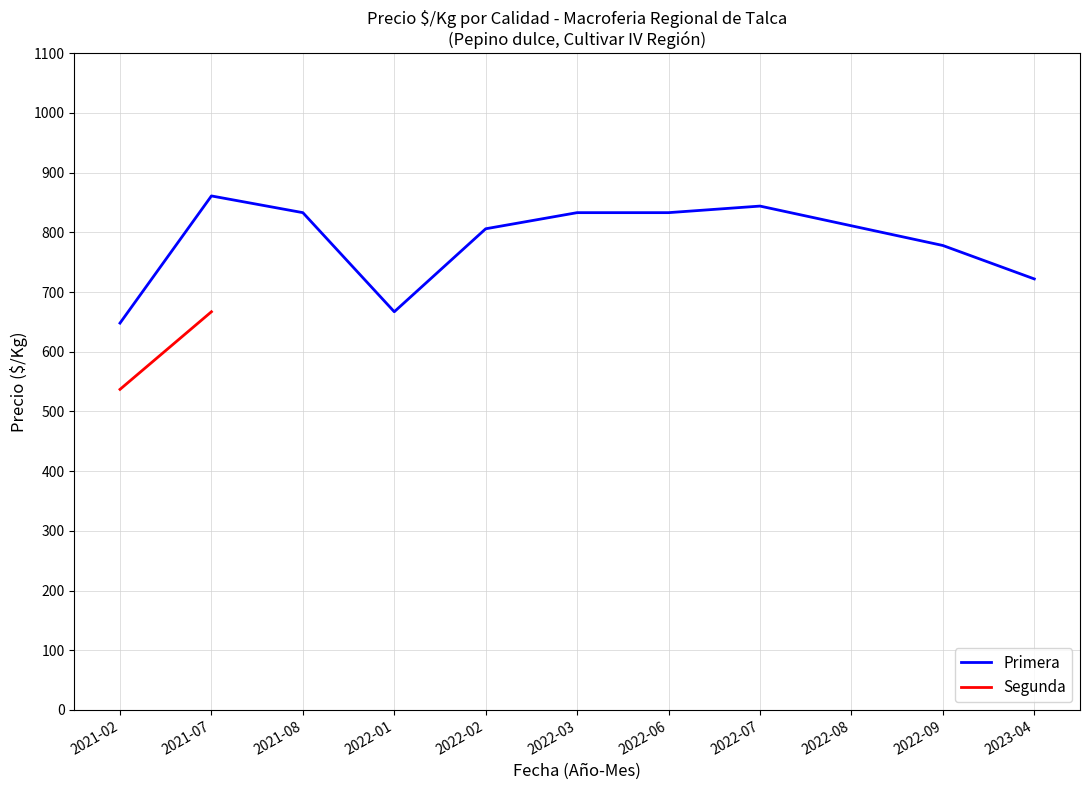

Which has a higher value, 2022-03 or 2021-08?

2022-03